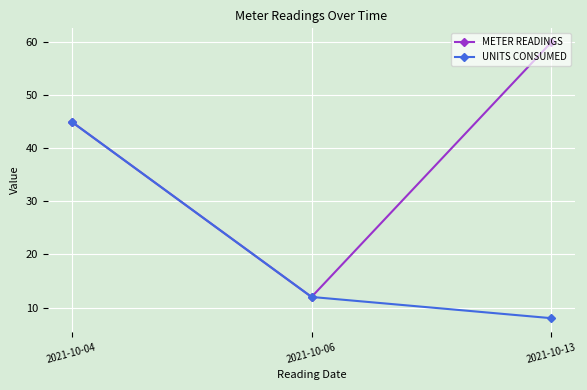

What is the greatest value displayed?

60